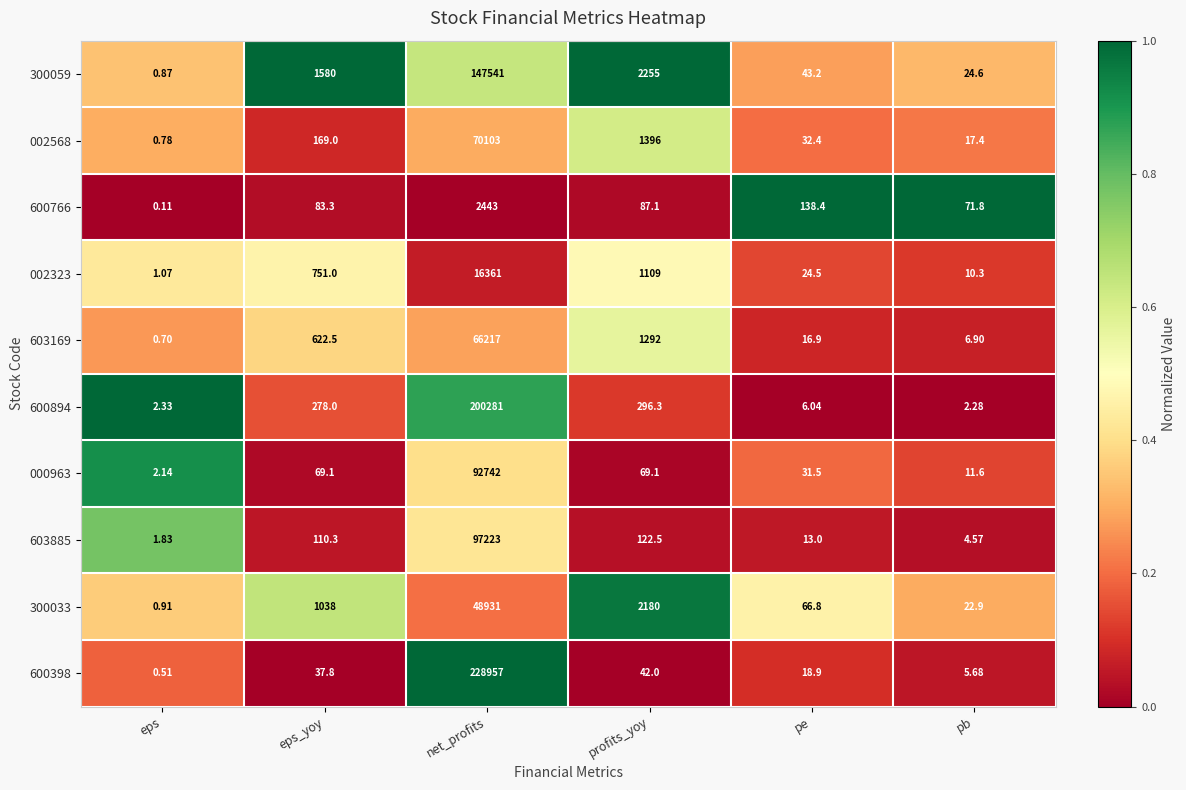

What is the total value across all series at pb?

178.0